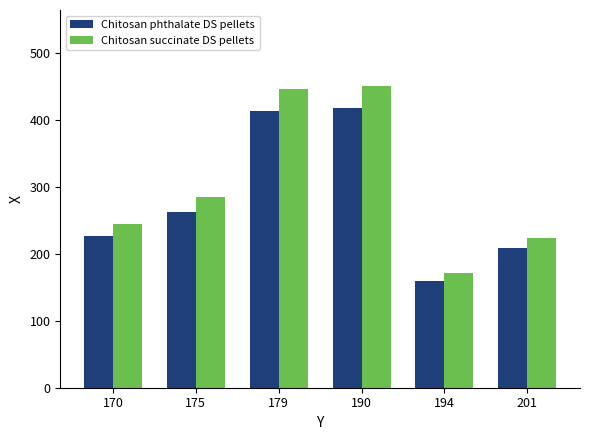

Is it true that Chitosan phthalate DS pellets equals 263 at 175?

True